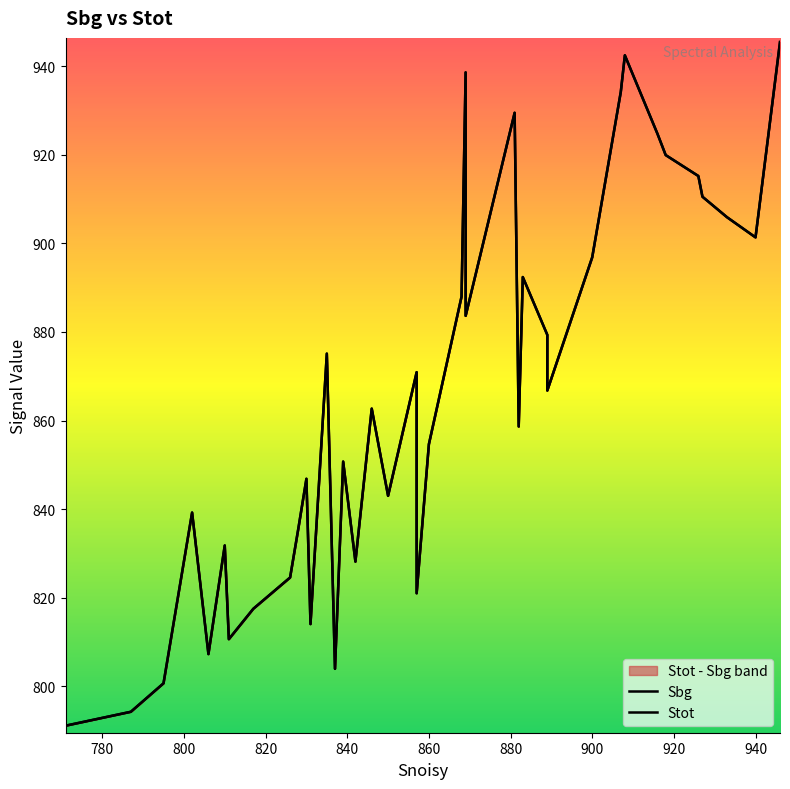

What are all the series names shown in the legend?

Sbg, Stot